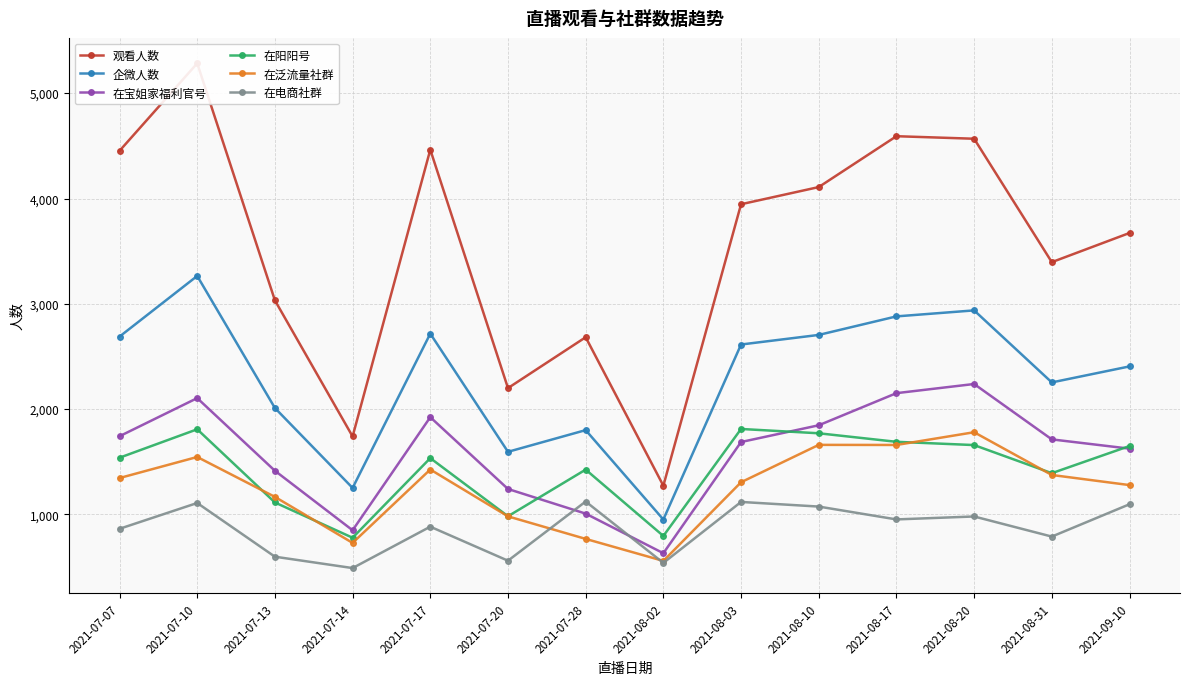

At 2021-08-20, list the series in order from largest to smallest.

观看人数, 企微人数, 在宝姐家福利官号, 在泛流量社群, 在阳阳号, 在电商社群